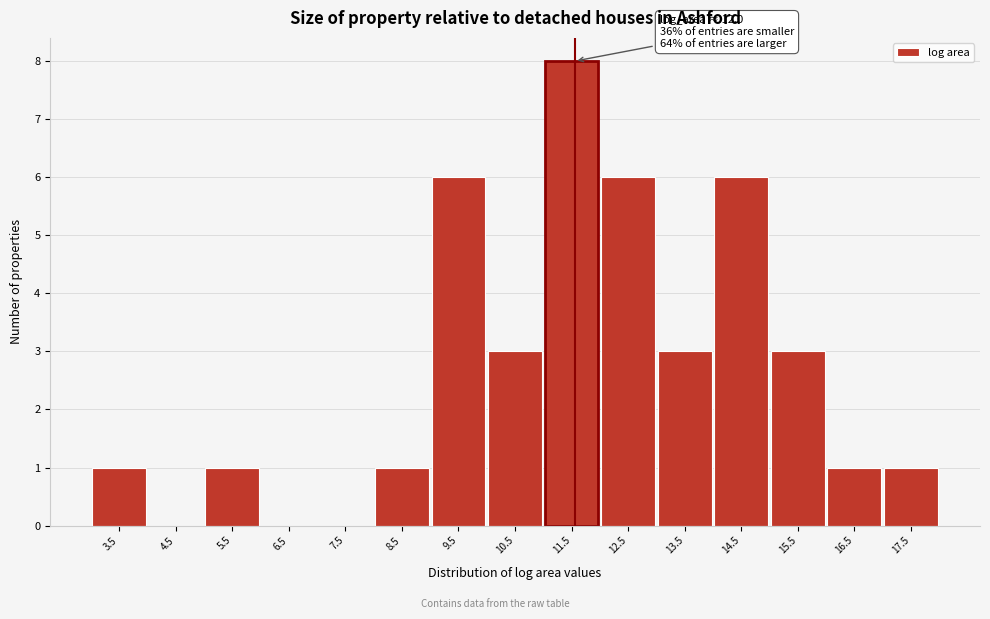

Reading left to right, what are all the values shown in this chart?

3.5=1	4.5=0	5.5=1	6.5=0	7.5=0	8.5=1	9.5=6	10.5=3	11.5=8	12.5=6	13.5=3	14.5=6	15.5=3	16.5=1	17.5=1